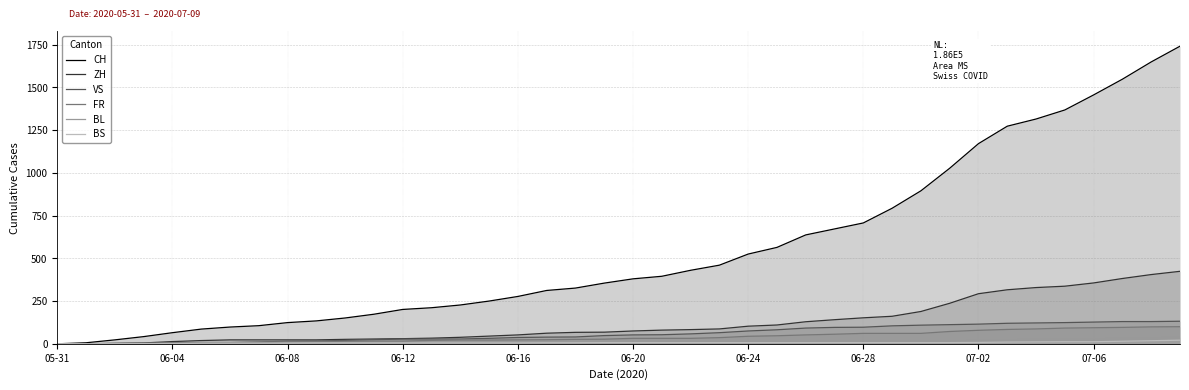

Which series has the widest spread of values?

CH